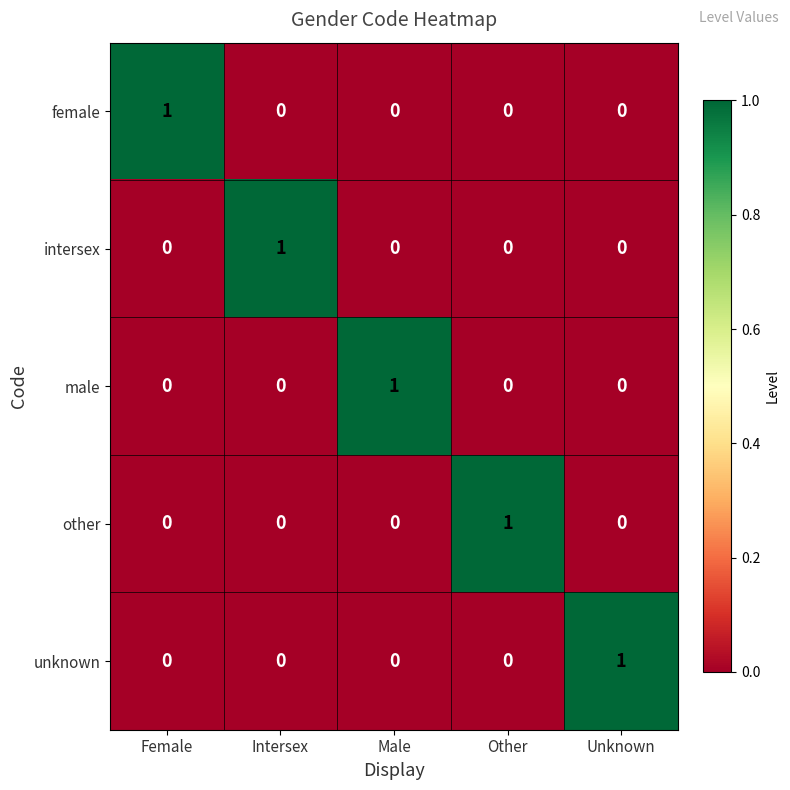

Reading left to right, transcribe all the data shown in this chart.

female: Female=1	Intersex=0	Male=0	Other=0	Unknown=0
intersex: Female=0	Intersex=1	Male=0	Other=0	Unknown=0
male: Female=0	Intersex=0	Male=1	Other=0	Unknown=0
other: Female=0	Intersex=0	Male=0	Other=1	Unknown=0
unknown: Female=0	Intersex=0	Male=0	Other=0	Unknown=1